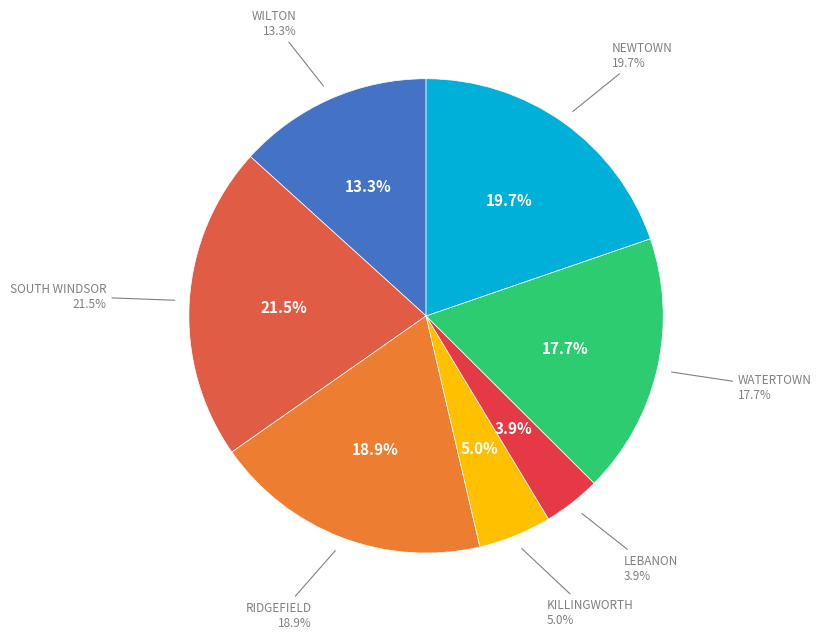

Which category has the smallest portion of the pie?

LEBANON